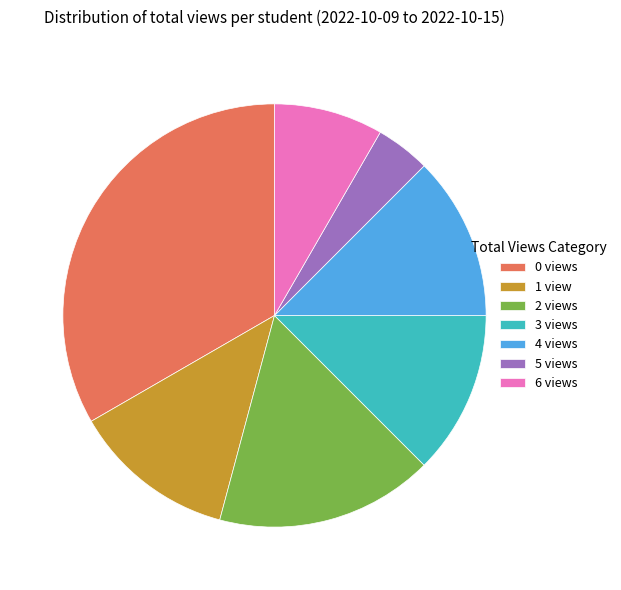

Is the sum of 4 views and 3 views greater than half?

No